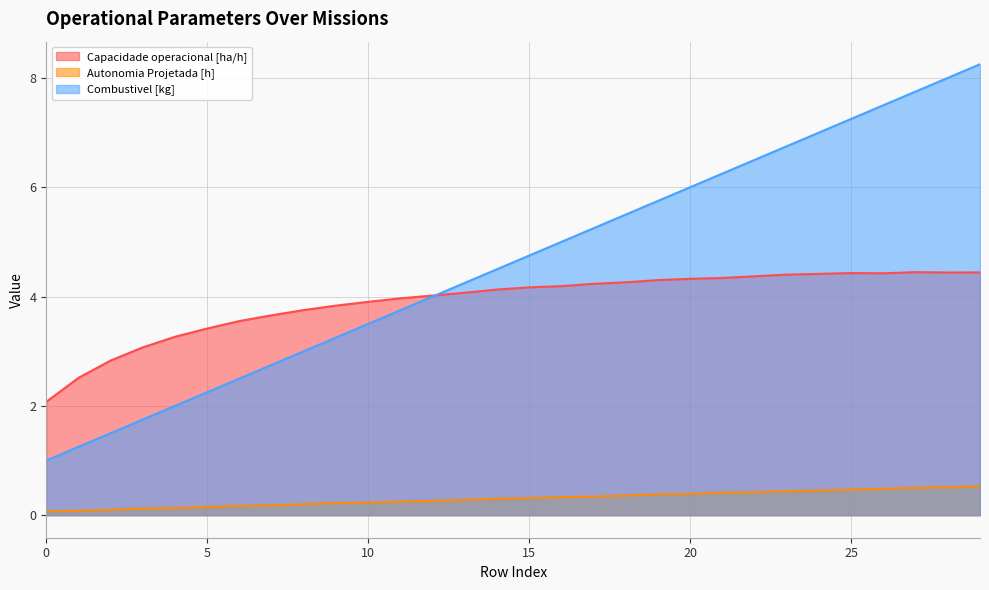

List the series in order of their peak value, lowest first.

Autonomia Projetada [h], Capacidade operacional [ha/h], Combustivel [kg]